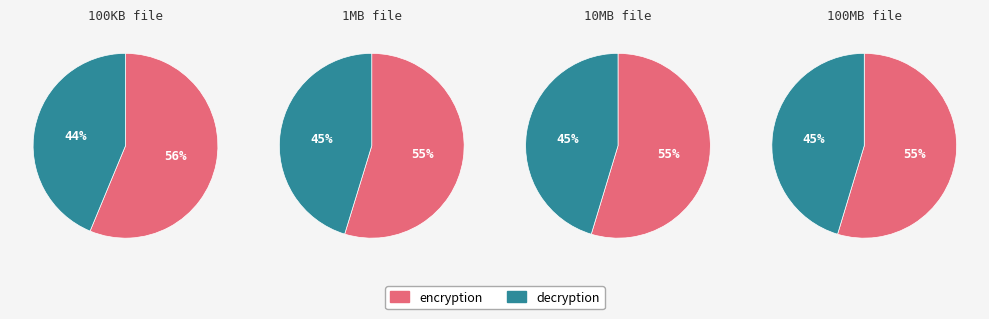

To the nearest percent, what percentage of the pie is decryption?

45%